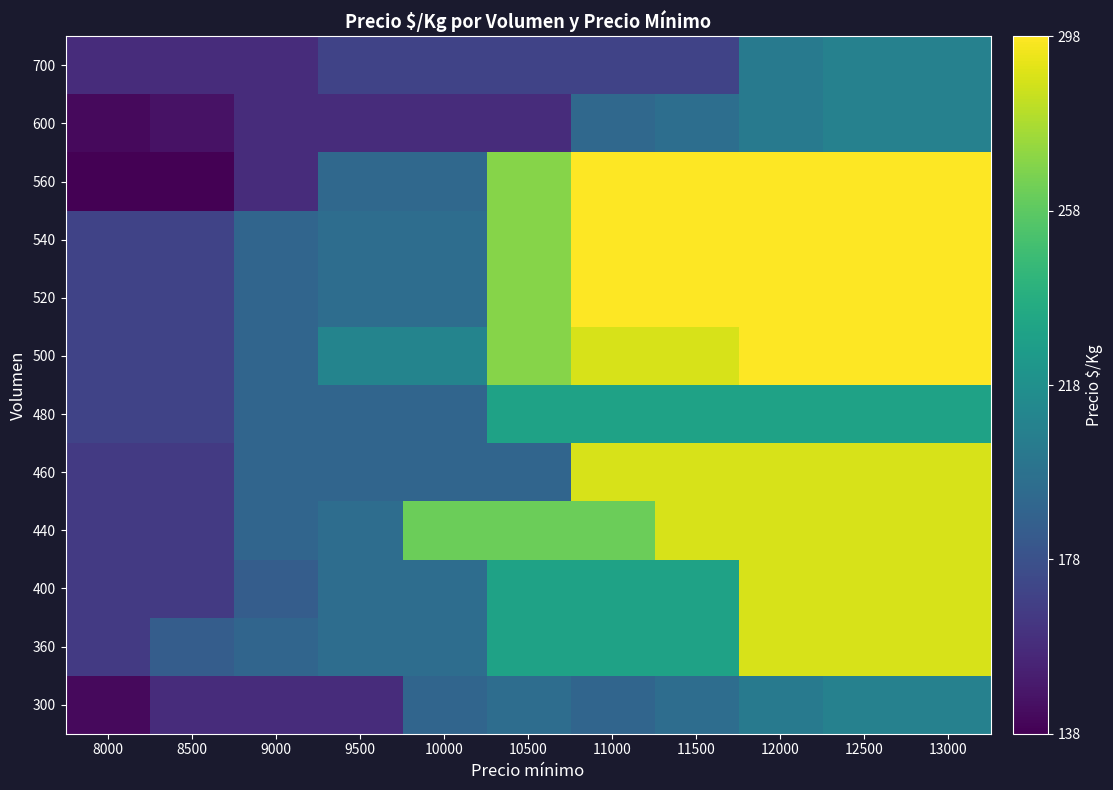

Which label corresponds to the largest value in the chart?

12000